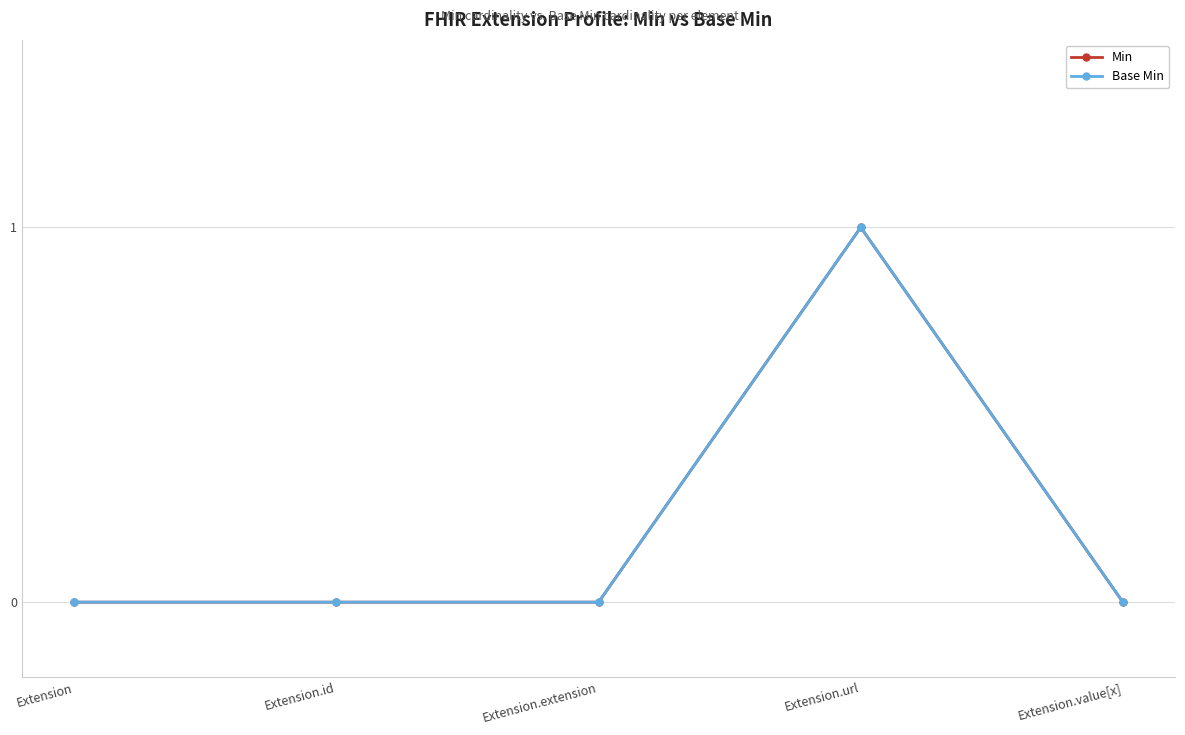

Is this an area chart (filled region under the line)?

No